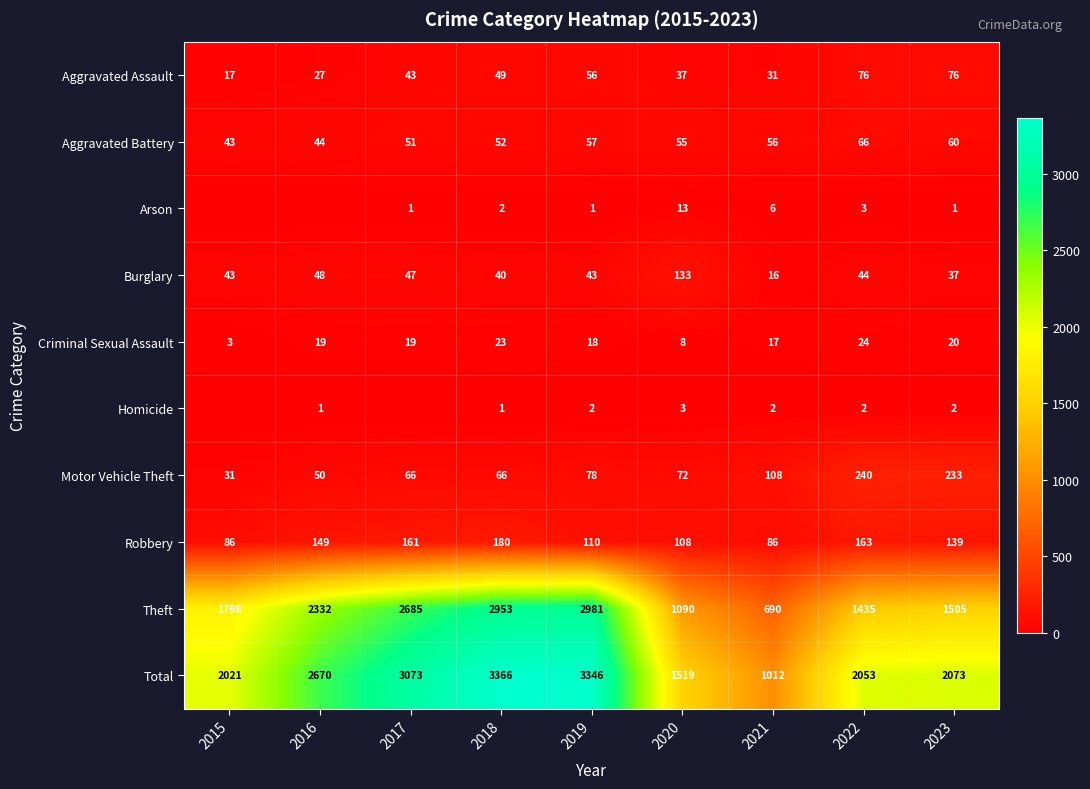

How many data points in Motor Vehicle Theft are less than 72?

4